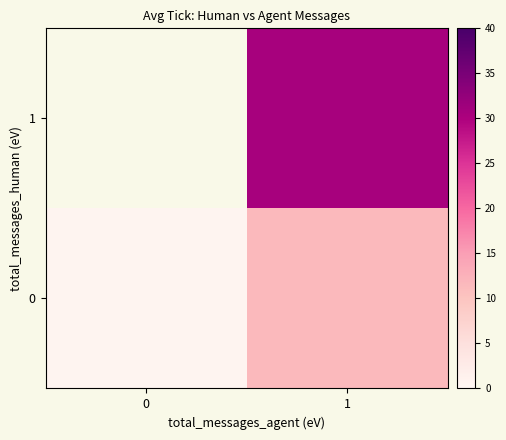

At which category is the sum across all series the highest?

1